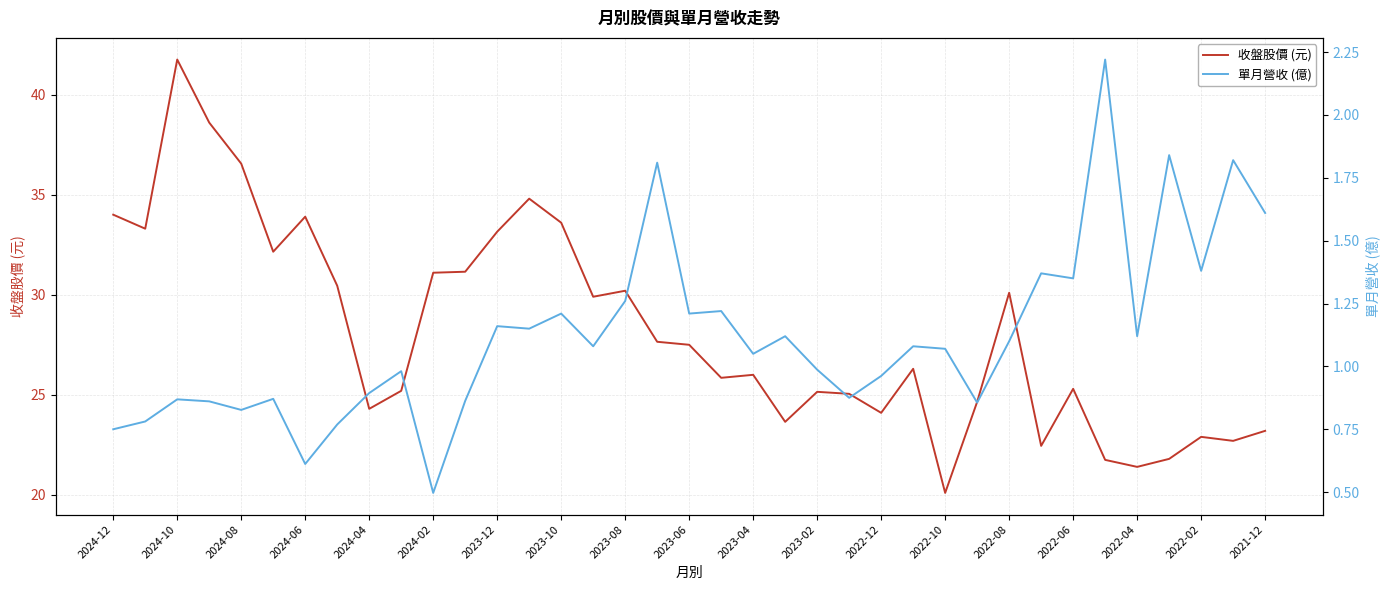

What is the value of the 單月營收 (億) point at the 6th from the left?

0.9